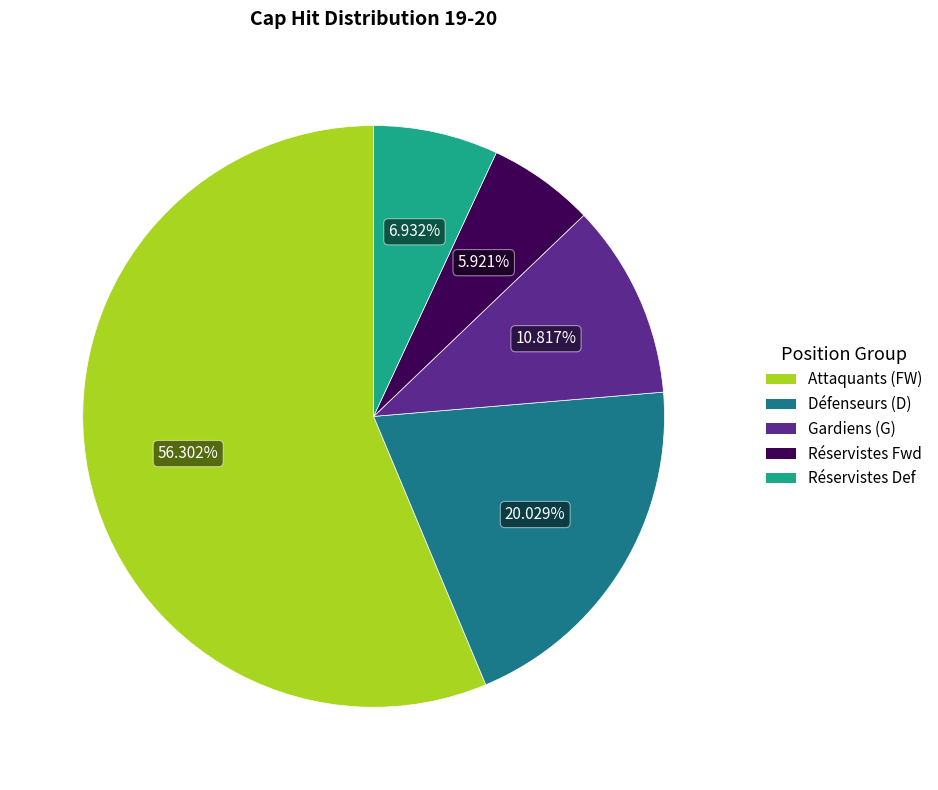

Which category has the biggest portion of the pie?

Attaquants (FW)